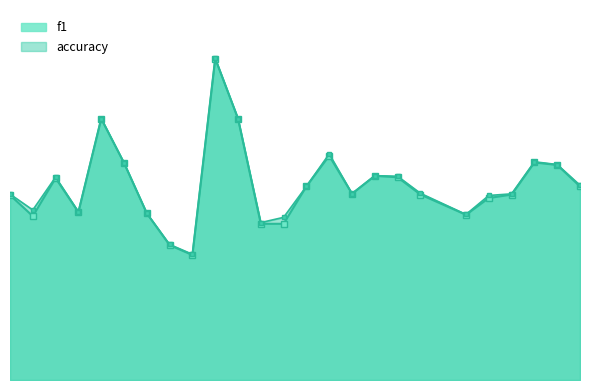

What is the smallest value displayed?

0.4